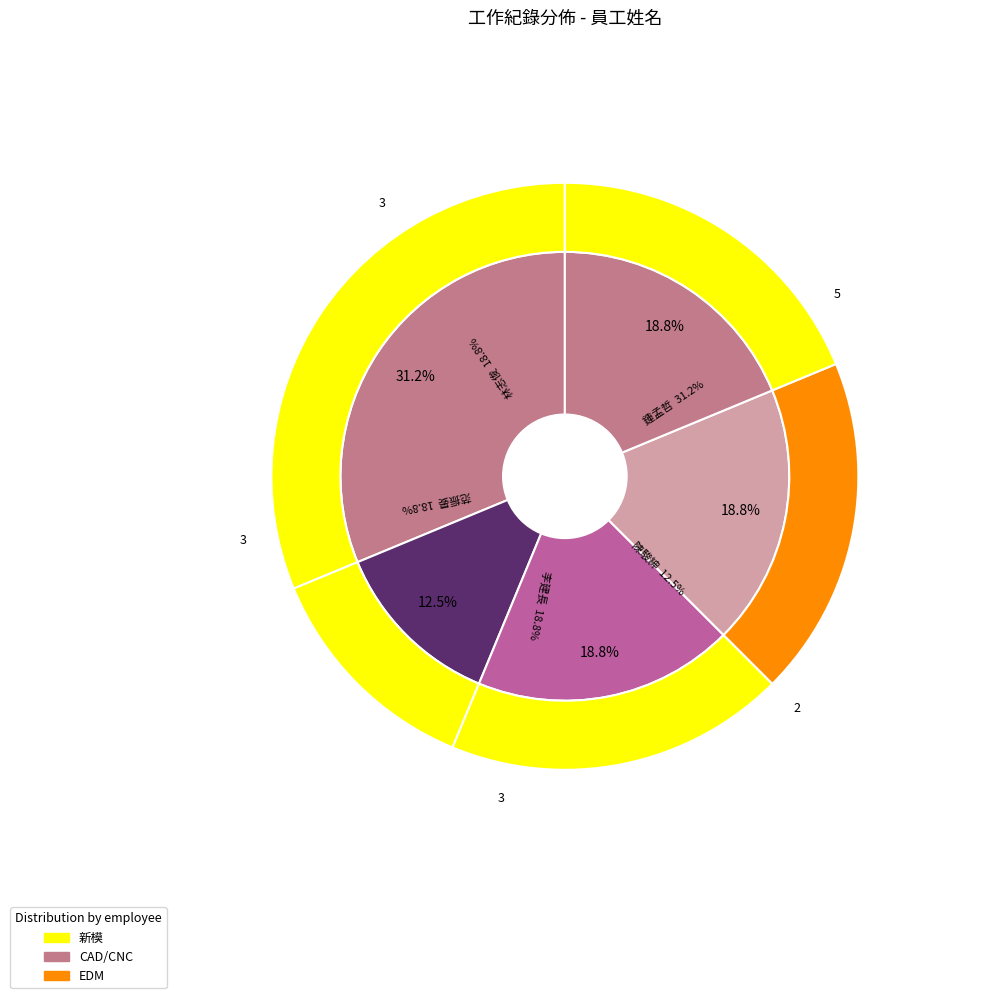

To the nearest percent, what is the combined percentage of 鍾孟哲 and 林志俊?

50%